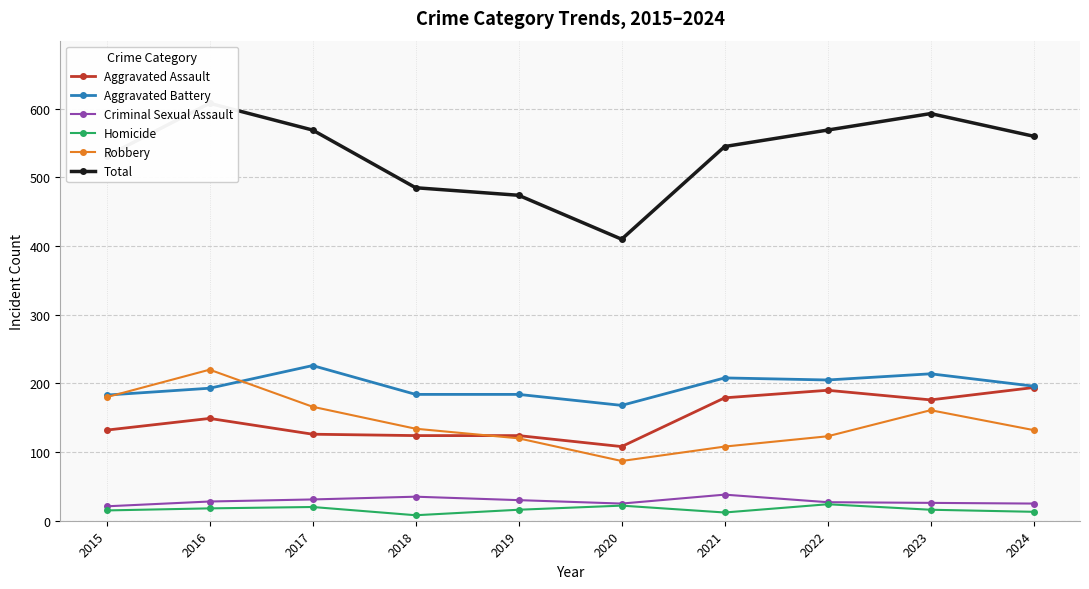

List the series in order of their peak value, lowest first.

Homicide, Criminal Sexual Assault, Aggravated Assault, Robbery, Aggravated Battery, Total